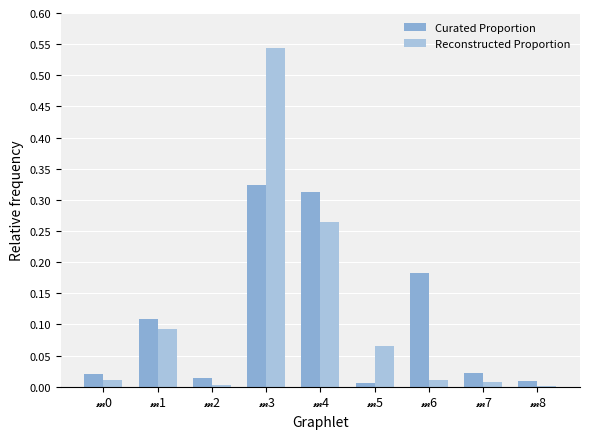

Which series changed the most between 𝓶0 and 𝓶3?

Reconstructed Proportion